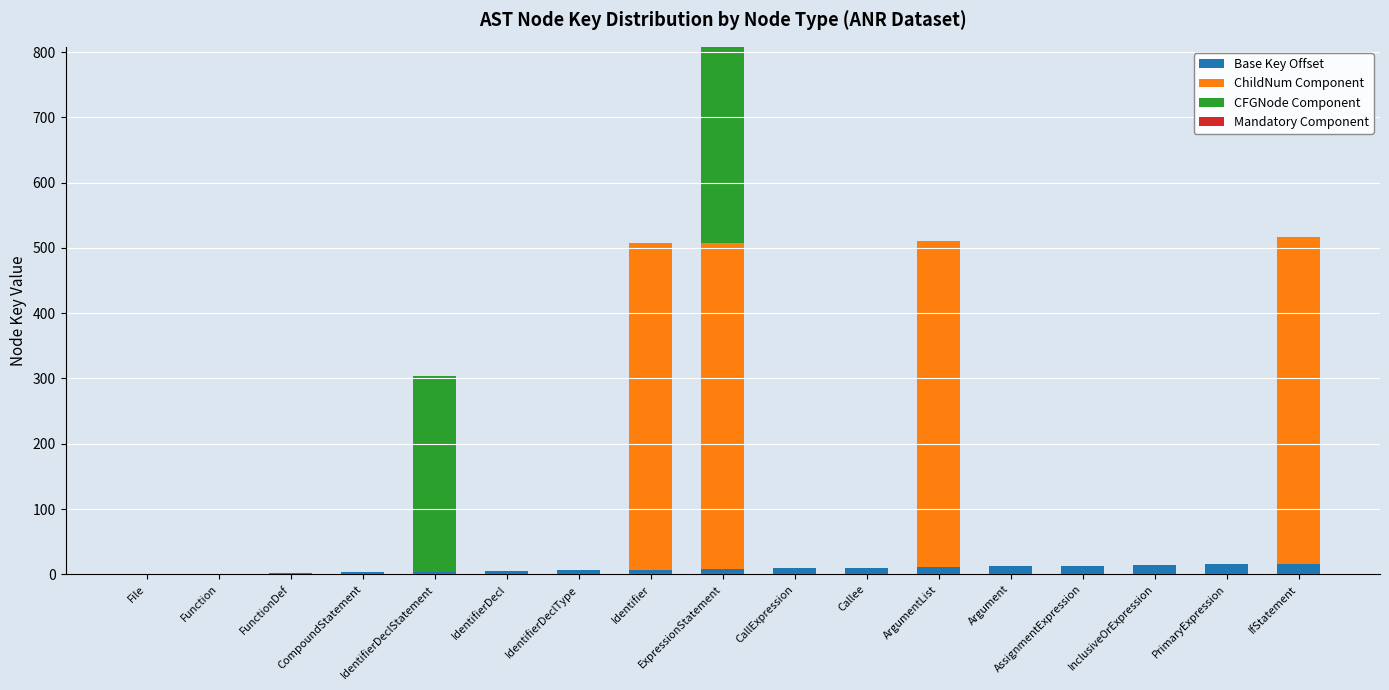

What is the sum of all Base Key Offset values?

136